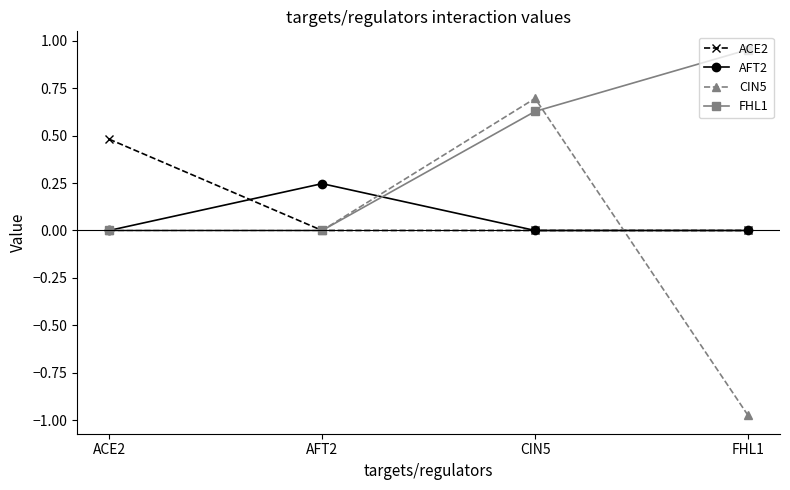

The value of AFT2 at FHL1 is -0.1. True or false?

False